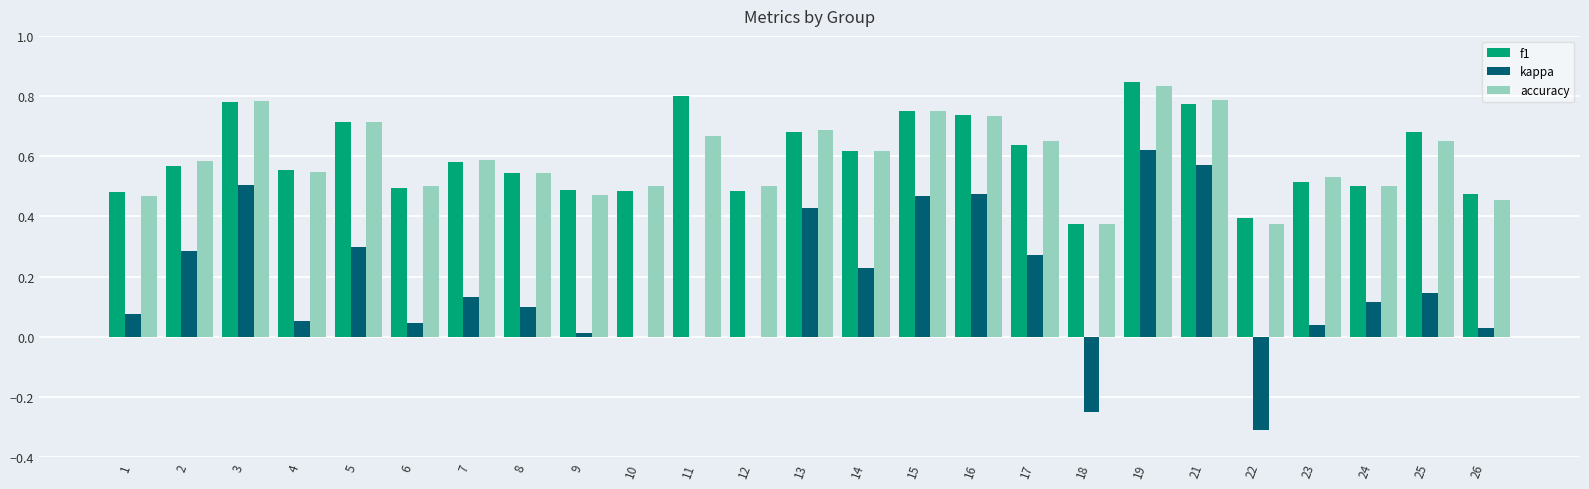

Which category has the highest value across all series?

19